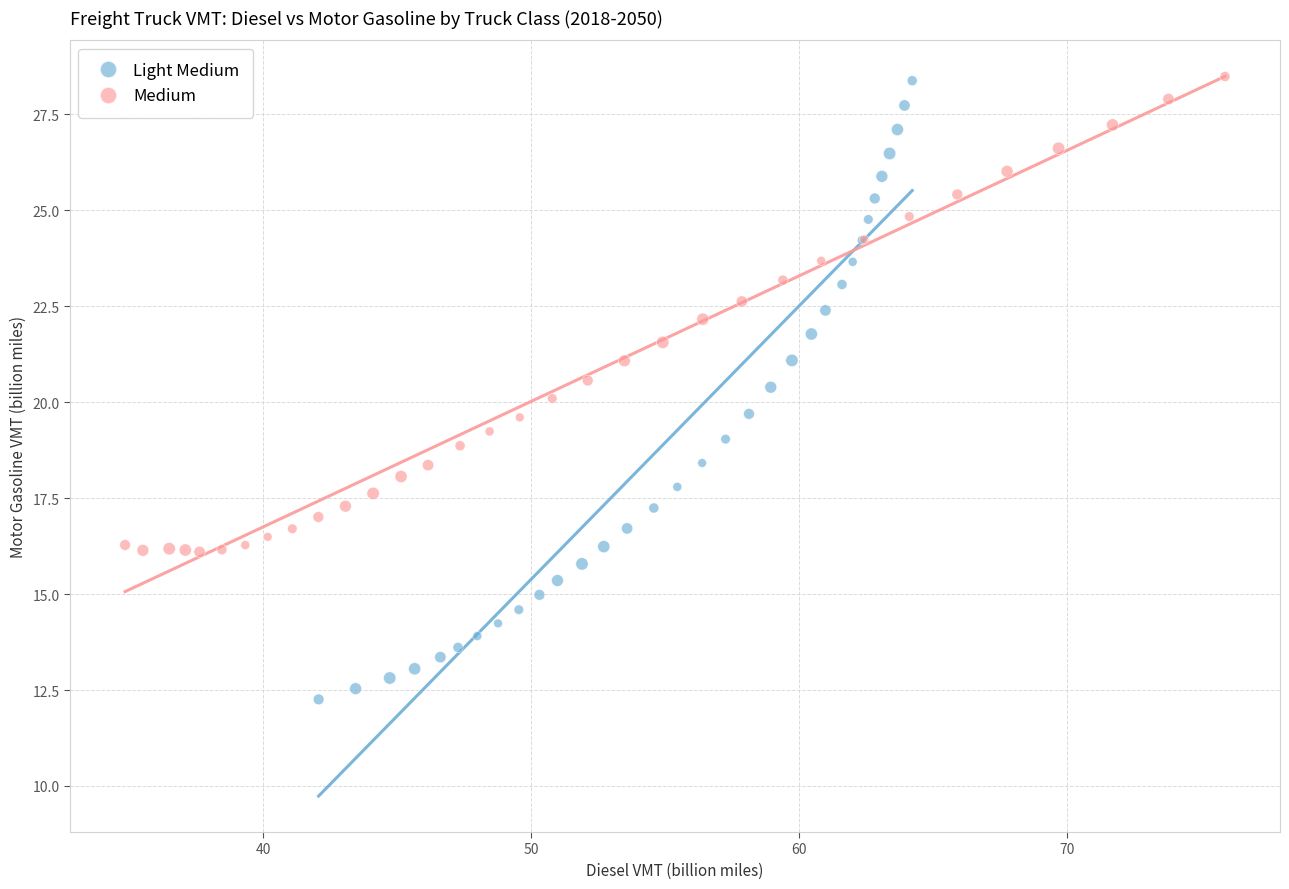

Which series has the largest Y range (max minus min)?

Light Medium